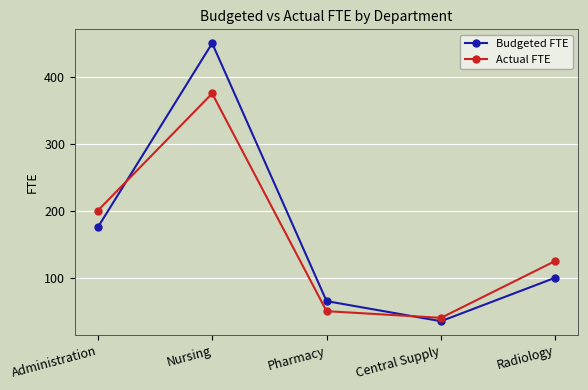

Which series has the widest spread of values?

Budgeted FTE